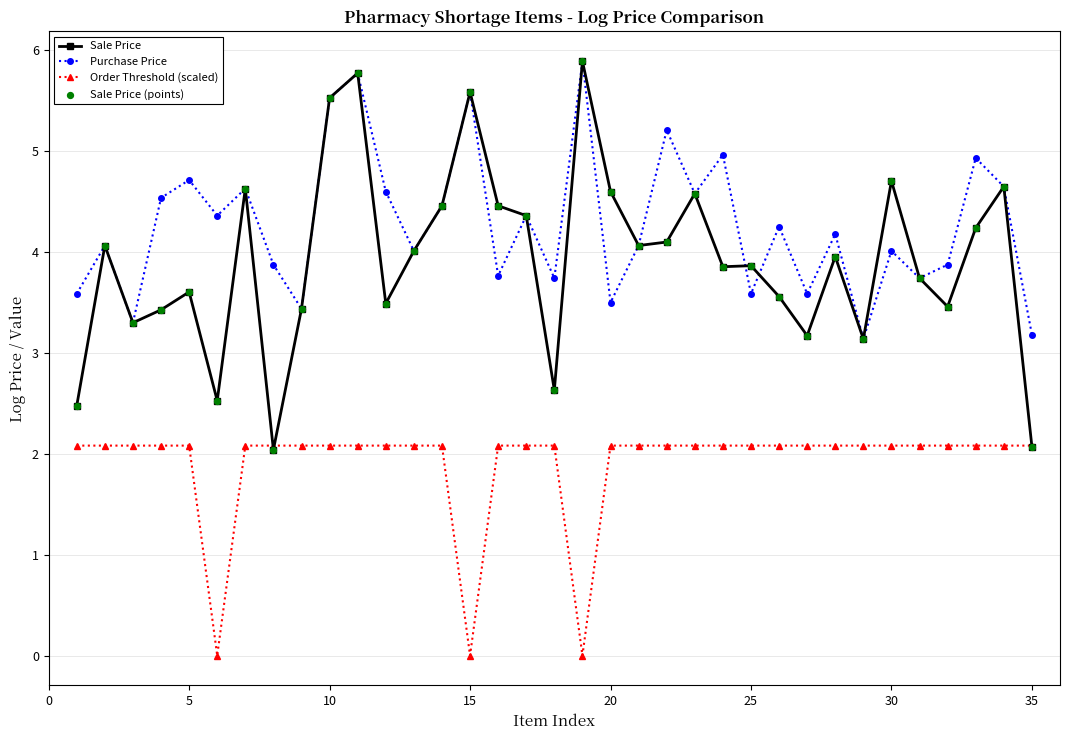

Which series has the widest spread of values?

Sale Price